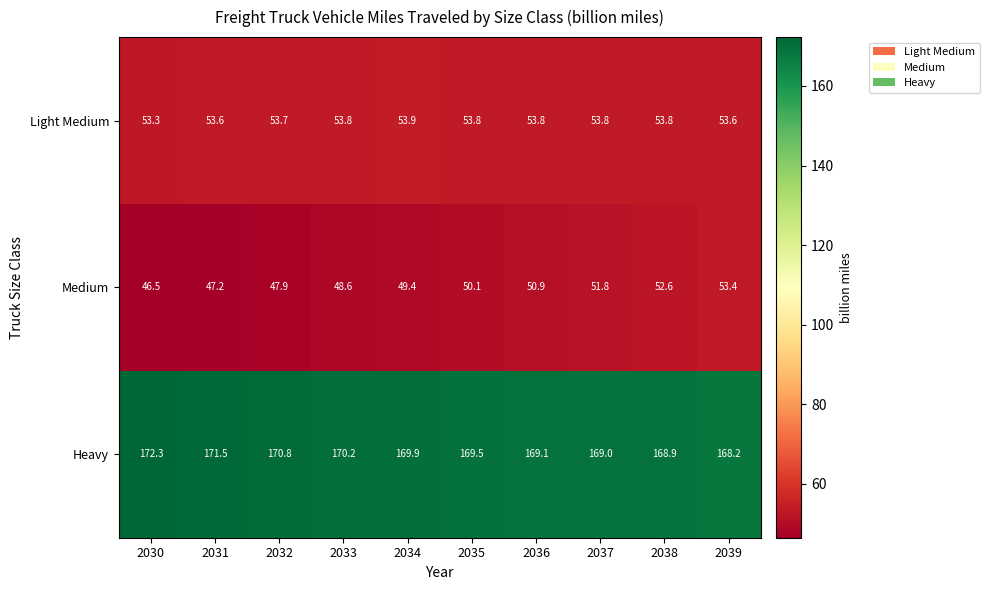

Which series has the largest total across all categories?

Heavy